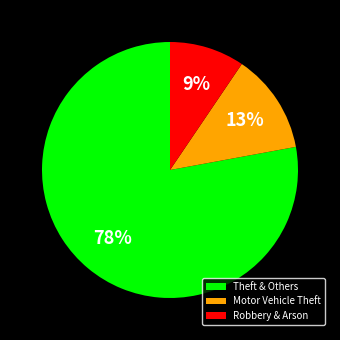

To the nearest percent, what is the average slice percentage?

33%